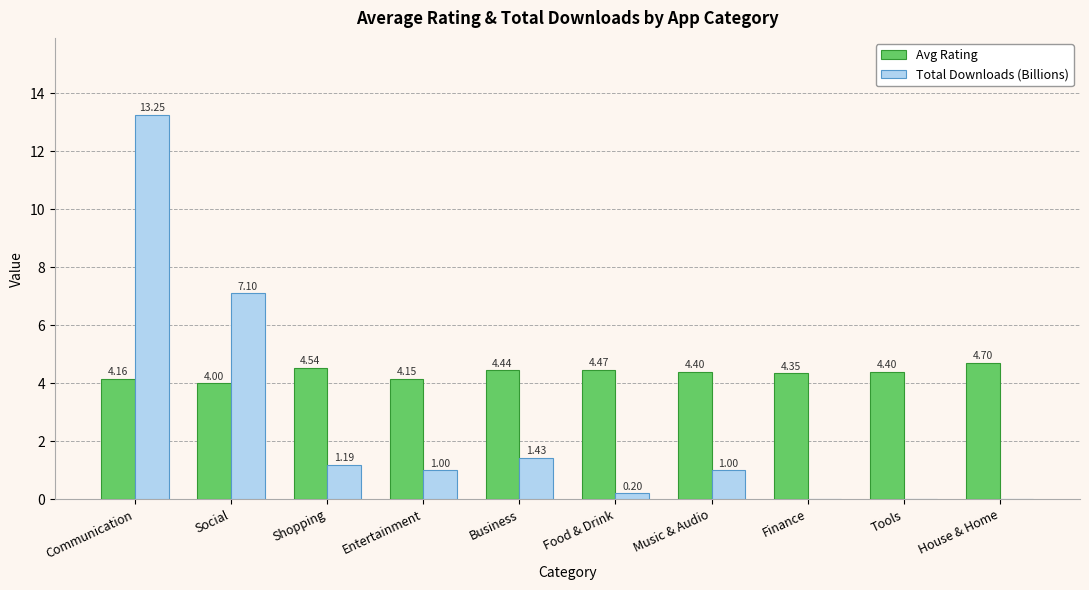

The Total Downloads (Billions) series shows 1.7 at Music & Audio. True or false?

False